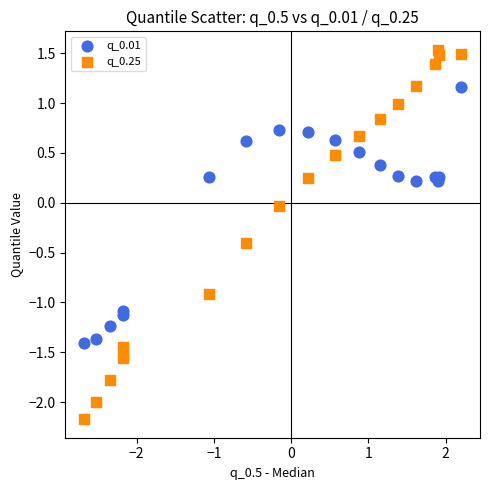

Which series contains the highest Y value?

q_0.25